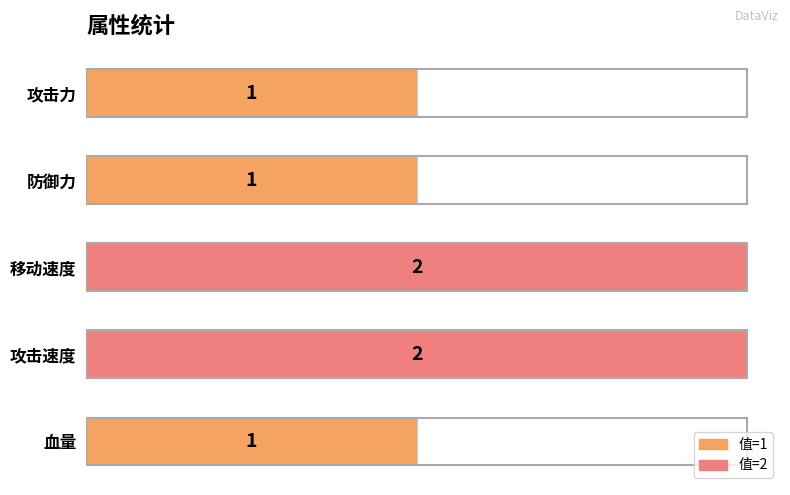

Reading bottom to top, list all the values displayed in this chart.

血量=1	攻击速度=2	移动速度=2	防御力=1	攻击力=1